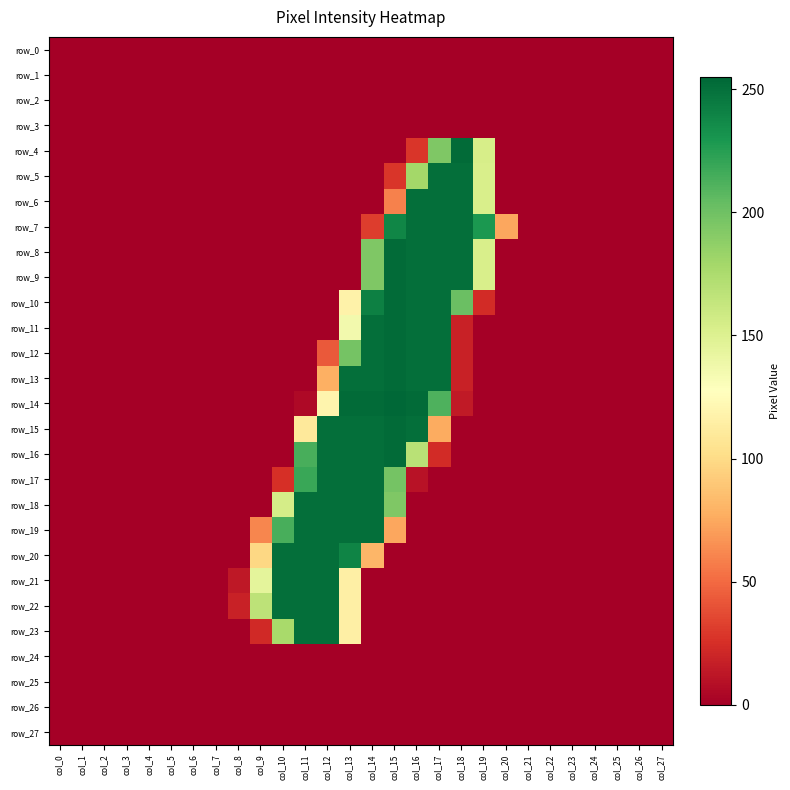

The value of row_17 at col_8 is 0. True or false?

True